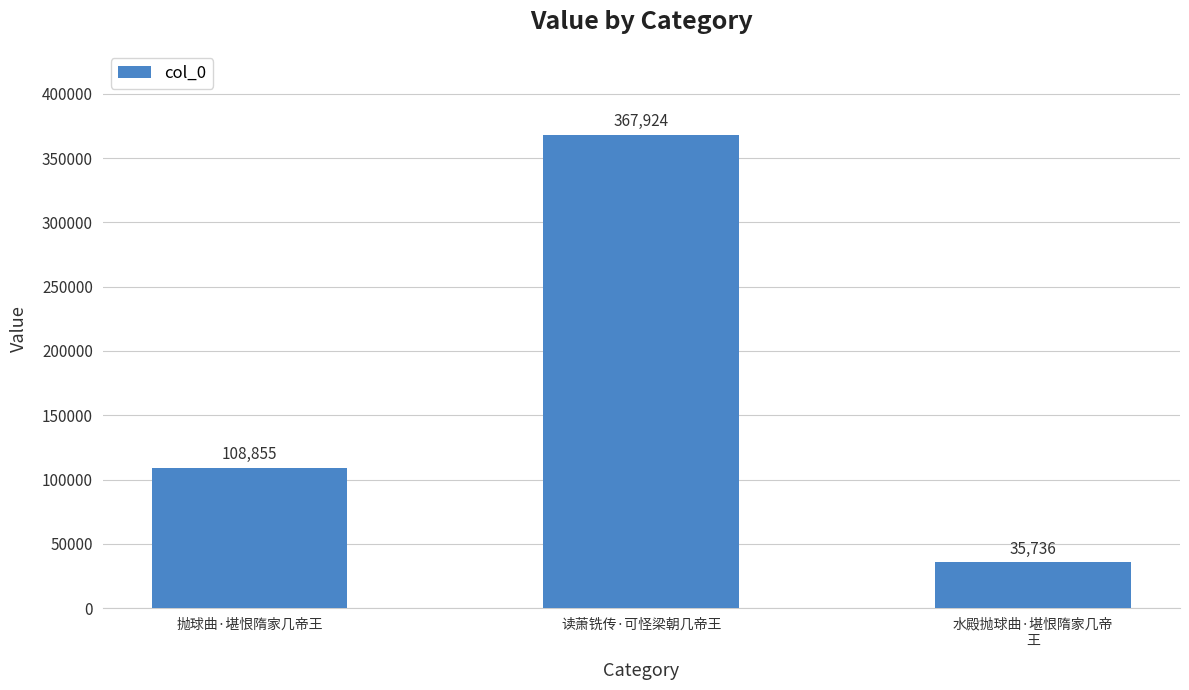

What is the label of the 1st bar from the left?

抛球曲·堪恨隋家几帝王